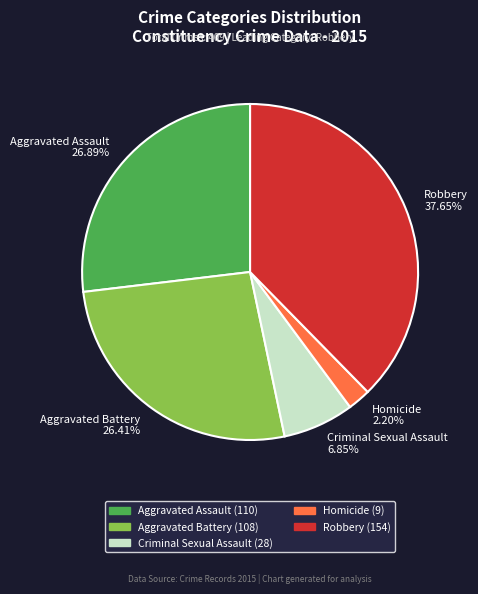

Is there any slice that represents more than half of the pie?

No